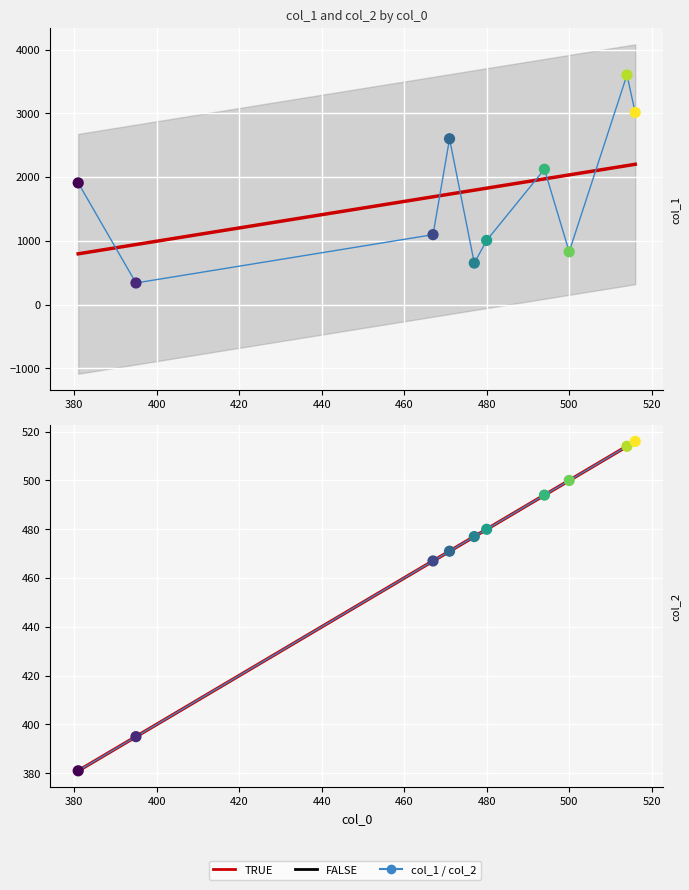

Which series has the widest spread of Y values?

col_1